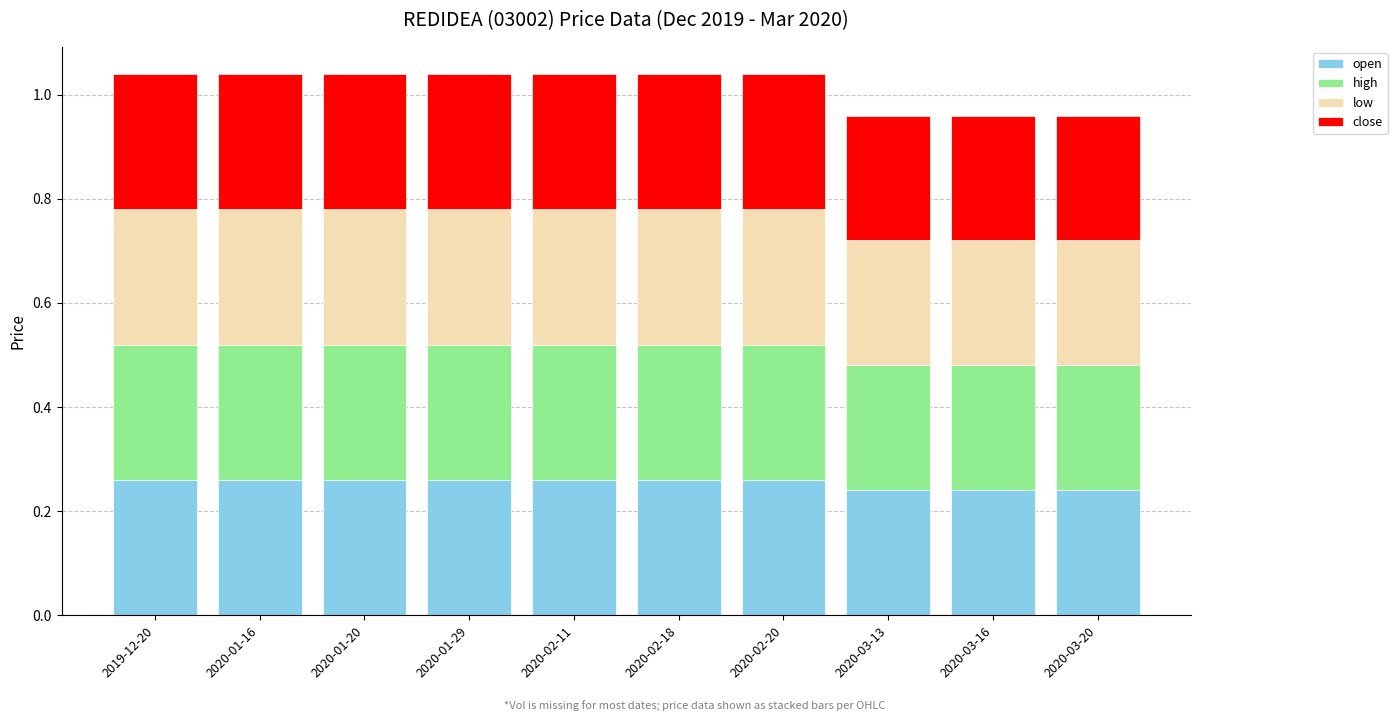

Count the open values in the range 0 to 1.

10